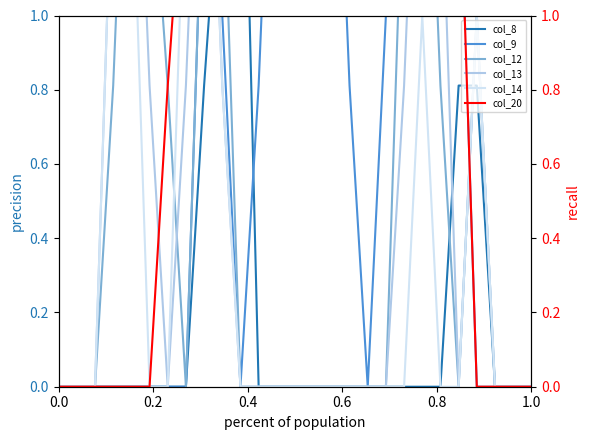

In col_14, how many points are higher than both neighbors (excluding endpoints)?

3